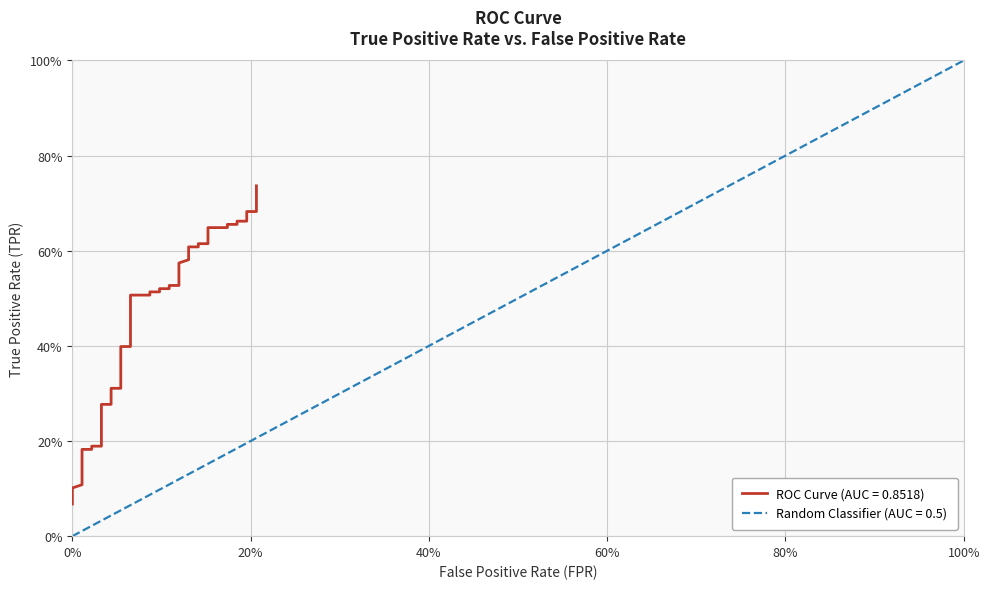

What is the difference between the maximum and minimum values in the fpr series?

1.0